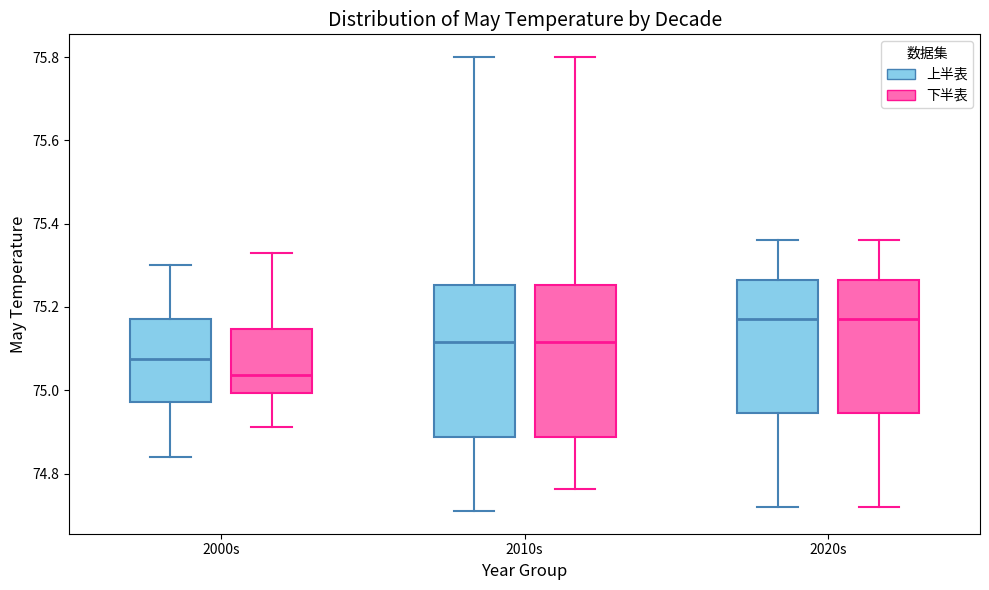

Reading left to right, transcribe this box plot: for each box, give where its median line is, the range the box spans, and where its two whiskers end, as read against the y-axis. The values are not printed on the chart, so give them approximately, as read against the axis.

2000s (上半表): median 75.08, box 74.98 to 75.18, whiskers 74.84 to 75.30
2000s (下半表): median 75.04, box 75.00 to 75.14, whiskers 74.92 to 75.32
2010s (上半表): median 75.12, box 74.88 to 75.26, whiskers 74.72 to 75.80
2010s (下半表): median 75.12, box 74.88 to 75.26, whiskers 74.76 to 75.80
2020s (上半表): median 75.18, box 74.94 to 75.26, whiskers 74.72 to 75.36
2020s (下半表): median 75.18, box 74.94 to 75.26, whiskers 74.72 to 75.36